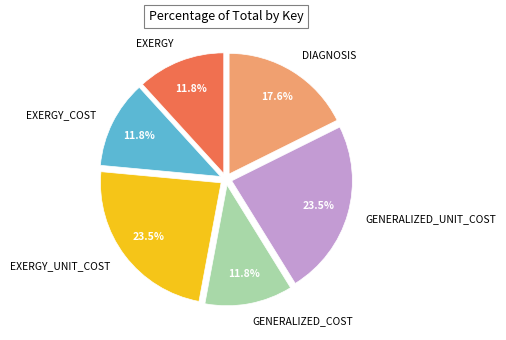

What is the ratio of the value at EXERGY_UNIT_COST to the value at DIAGNOSIS?

1.3